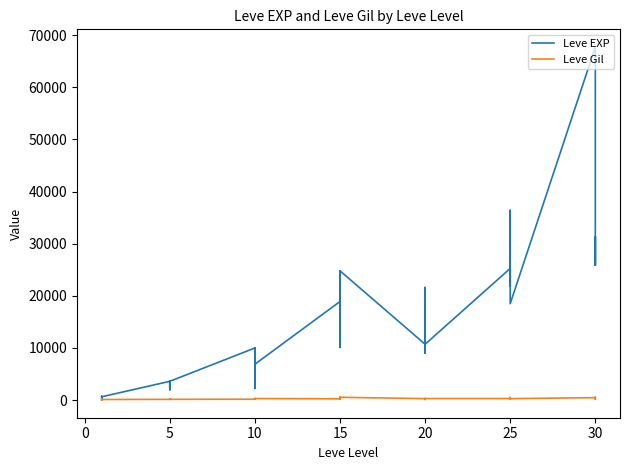

What is the difference between the second highest and minimum values in the Leve EXP series?

36389